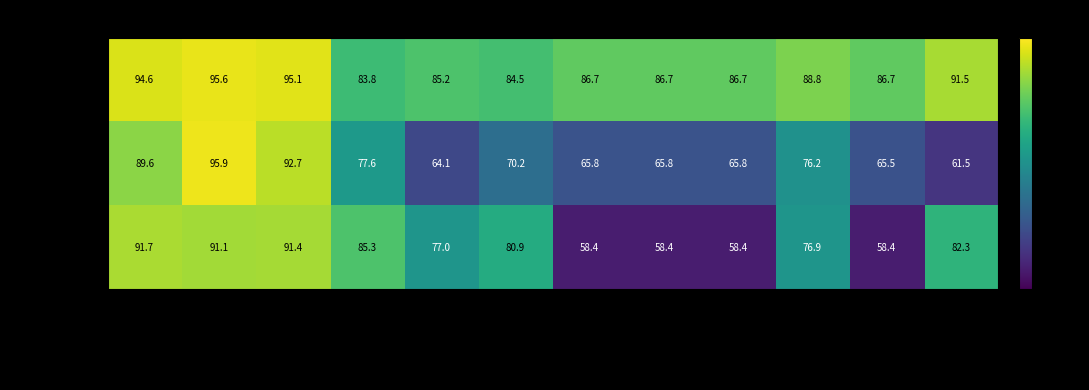

What is the sum of the Aladdin_0 values at f1_macro and fscore?

175.5